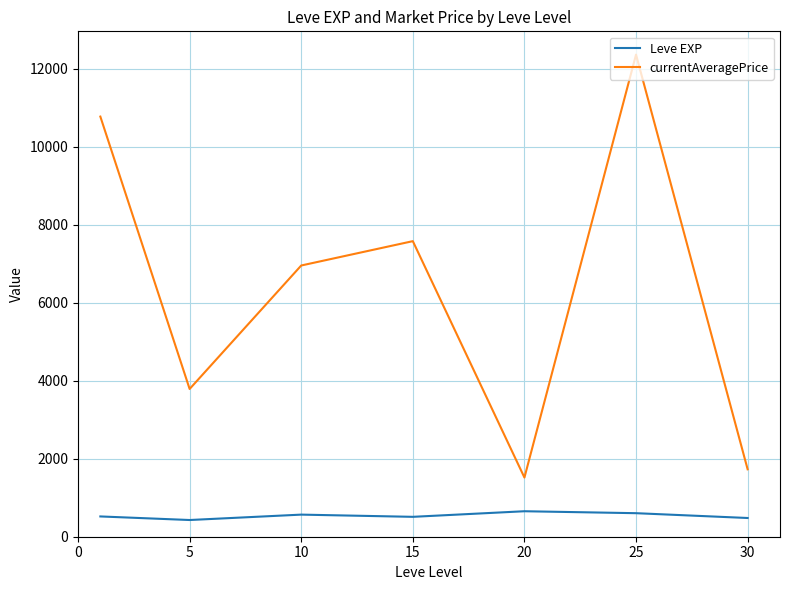

True or false: currentAveragePrice has more than 0 interior local peaks.

True